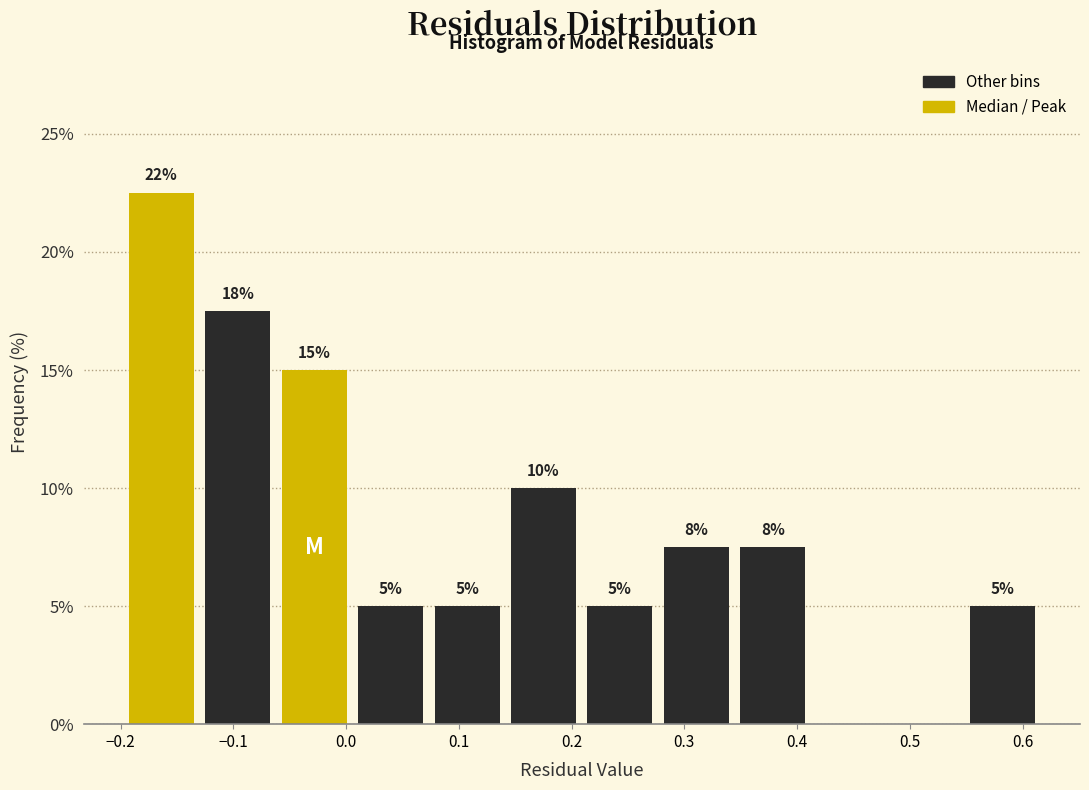

Which range on the x-axis has the tallest bar?

-0.20 to -0.13